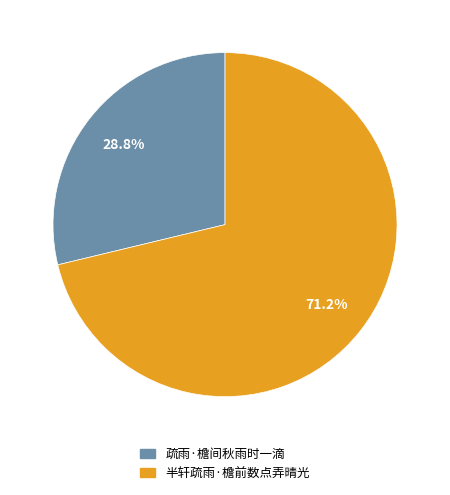

Which category has the biggest portion of the pie?

半轩疏雨·檐前数点弄晴光